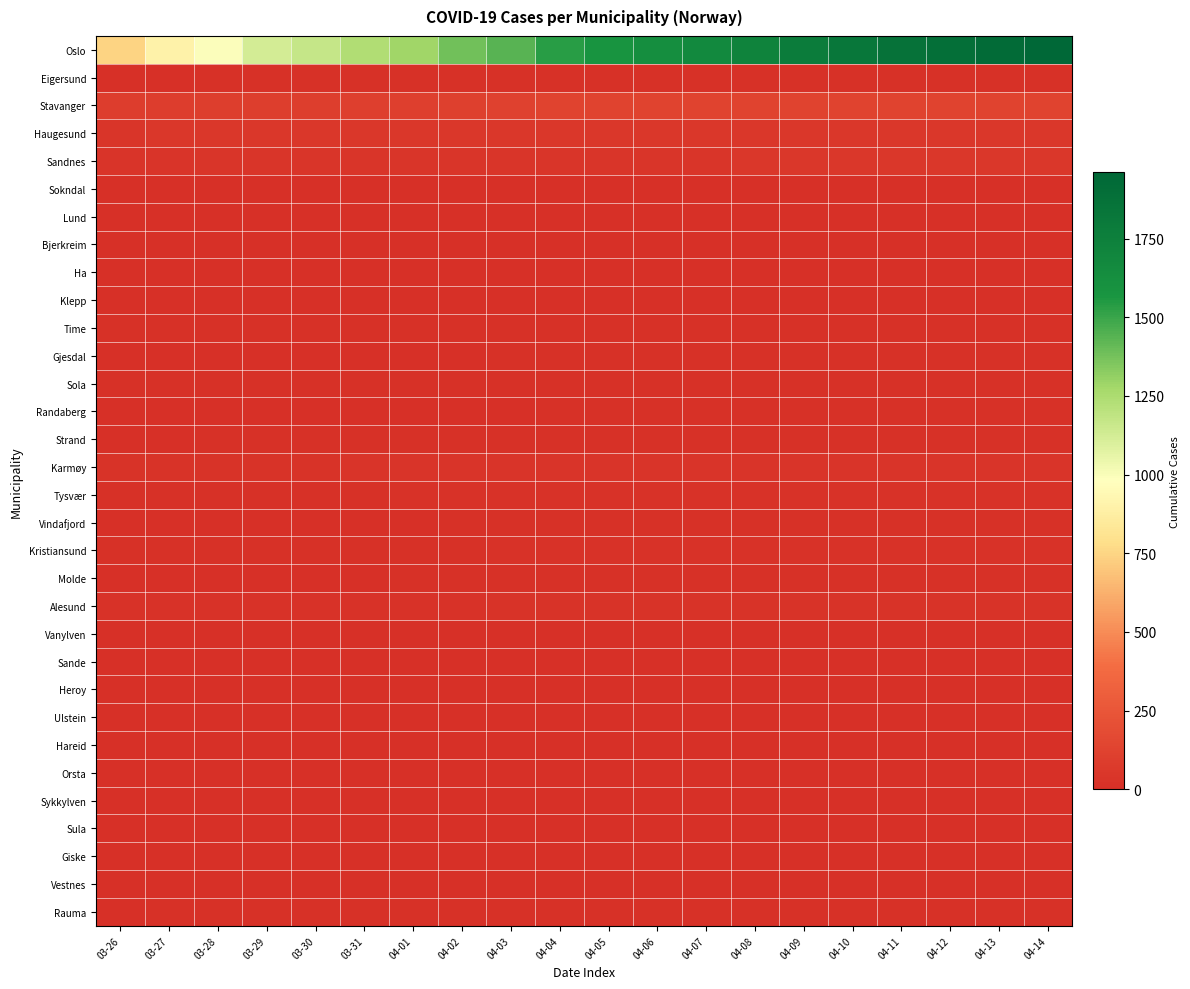

Between 04-03 and 04-08, which is larger?

04-08